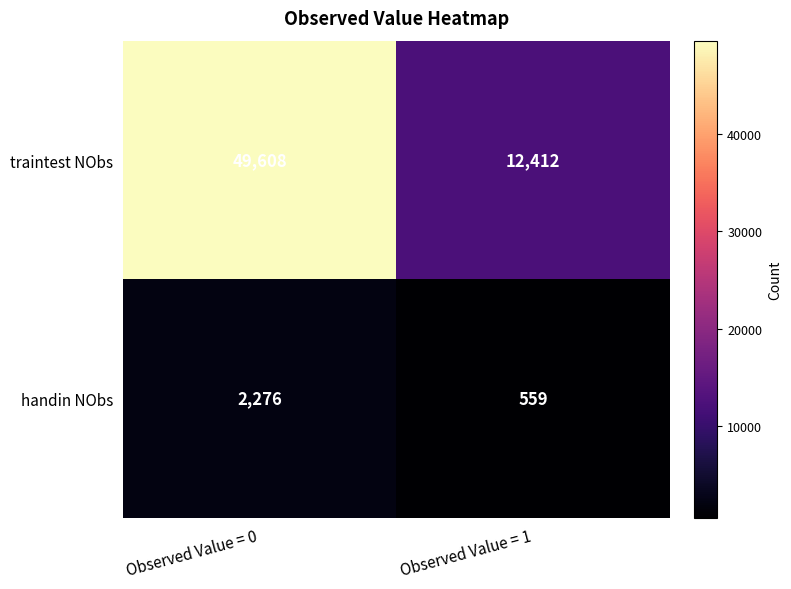

What is the total value across all series at Observed Value = 0?

51884